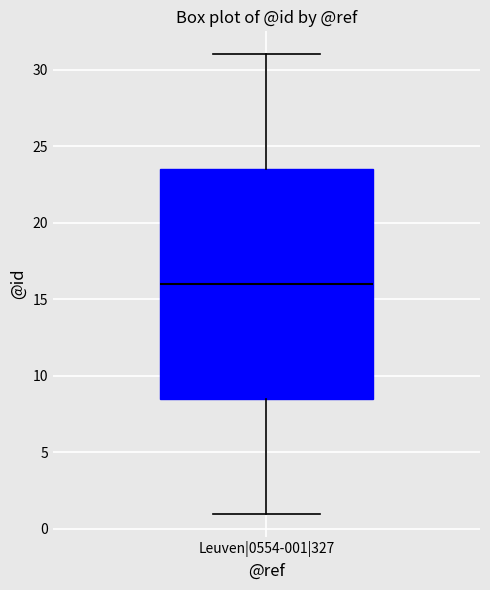

Read this box plot against the y-axis: the position of the median line, the range covered by the box, and the ends of both whiskers. The values are not printed on the chart, so give them approximately, as read against the axis.

median 16.0, box 8.5 to 23.5, whiskers 1.0 to 31.0